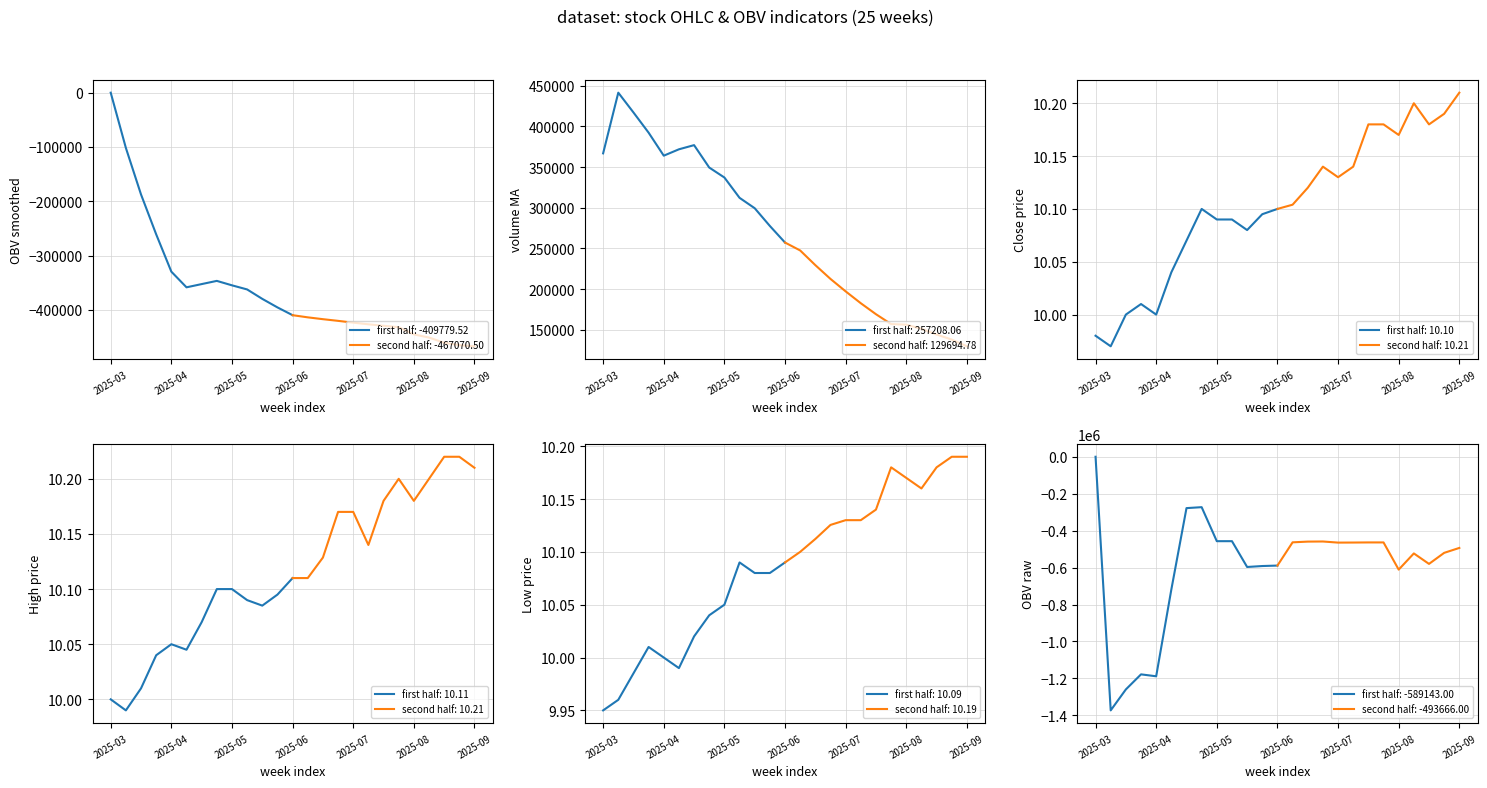

What position from the left is 2025-03-21?

1